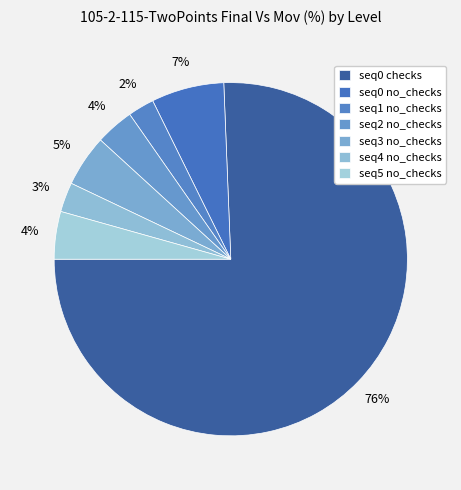

Does seq0 no_checks account for over 50% of the chart?

No